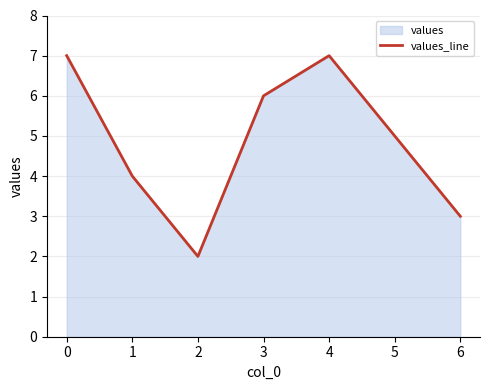

List the labels in order of value, largest first.

0, 4, 3, 5, 1, 6, 2